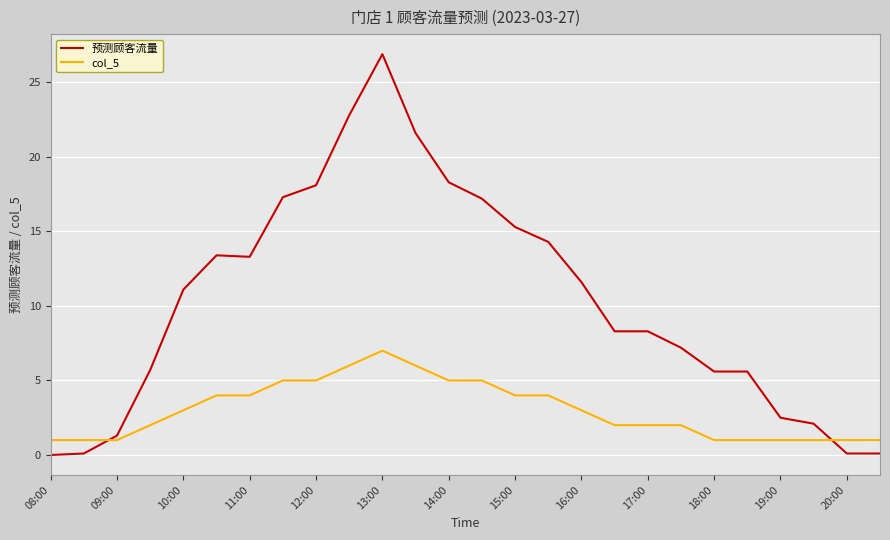

What is the highest value of the col_5 series?

7.0